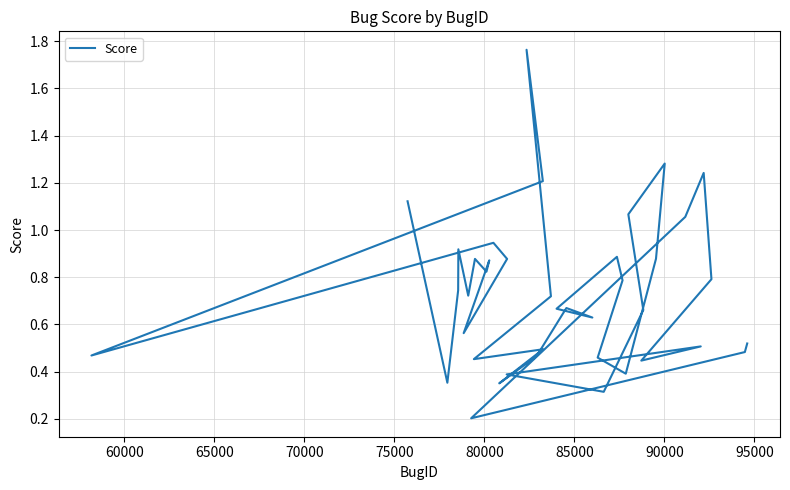

What is the difference between the maximum and second lowest values?

1.4